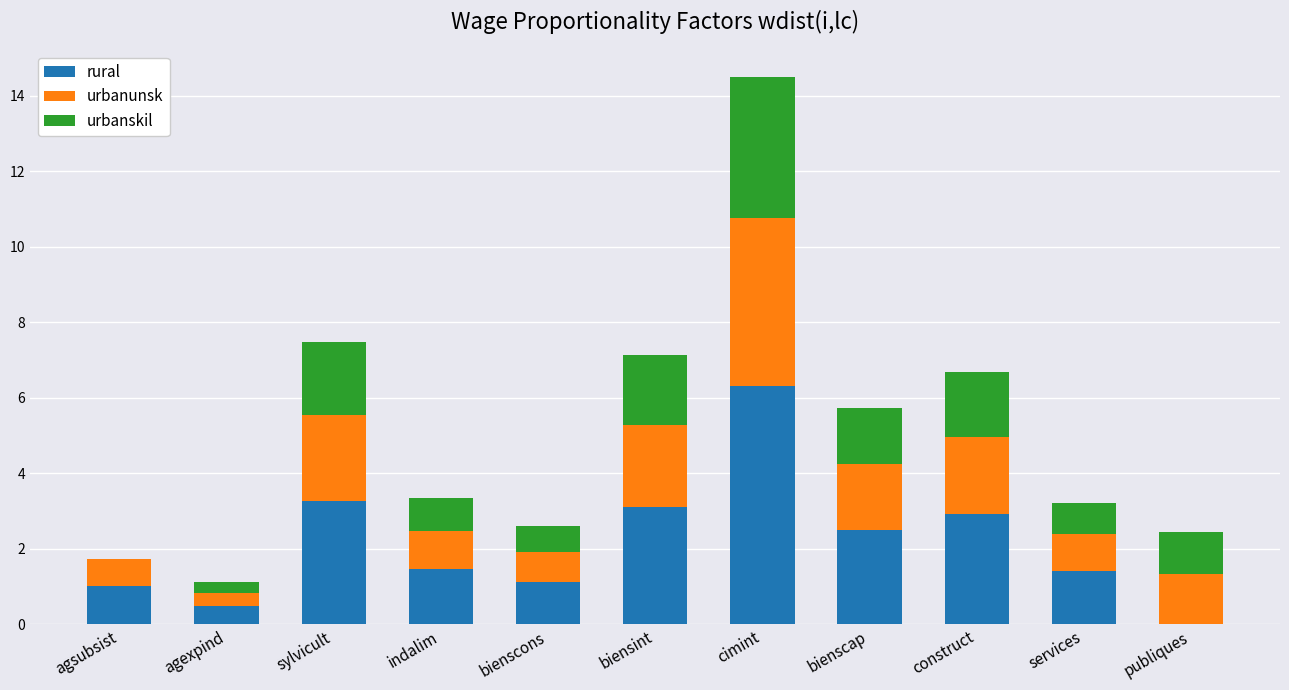

At which category is the sum across all series the highest?

cimint